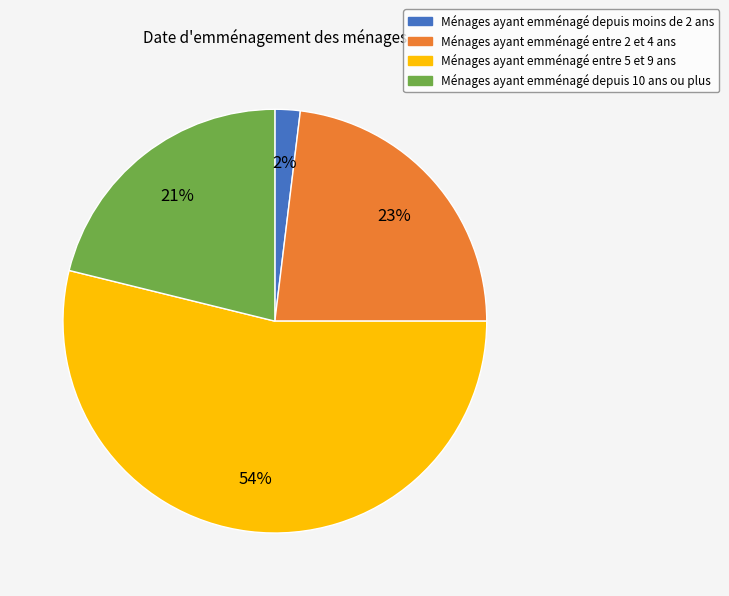

Rank the categories by value from lowest to highest.

Ménages ayant emménagé depuis moins de 2 ans, Ménages ayant emménagé depuis 10 ans ou plus, Ménages ayant emménagé entre 2 et 4 ans, Ménages ayant emménagé entre 5 et 9 ans